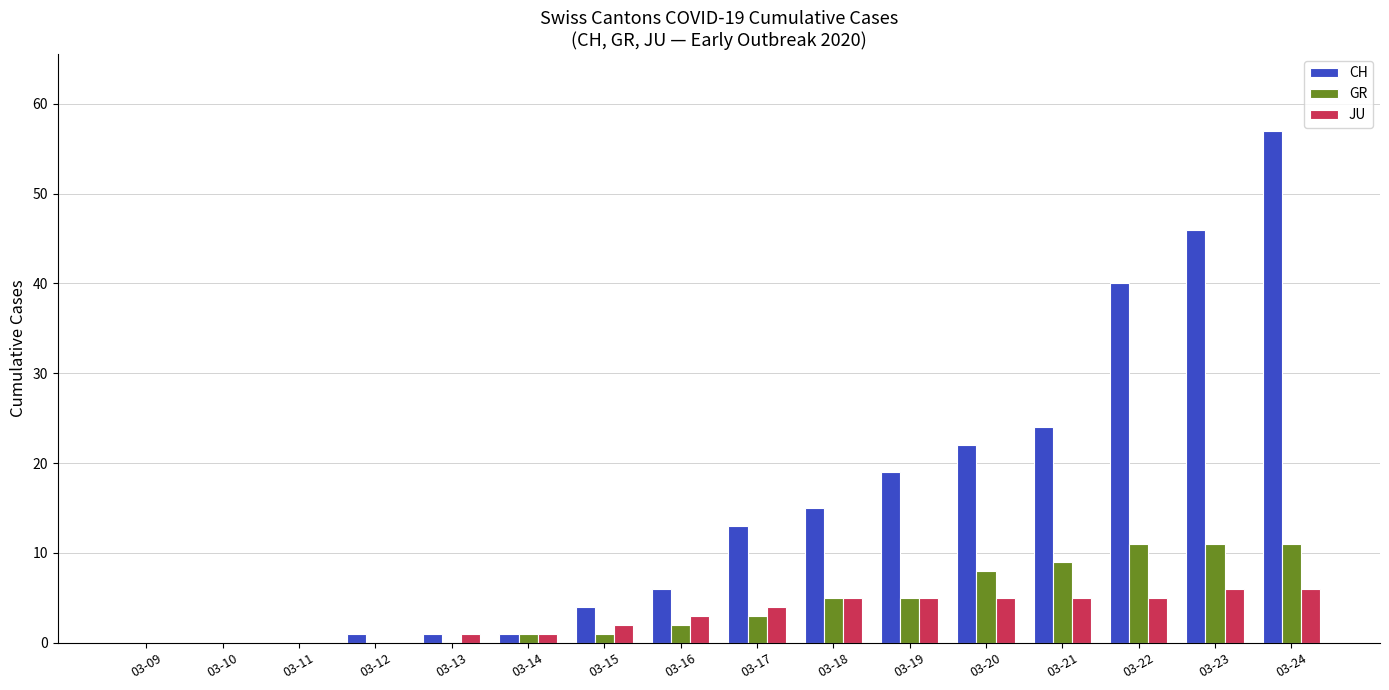

The CH series shows -34 at 03-11. True or false?

False